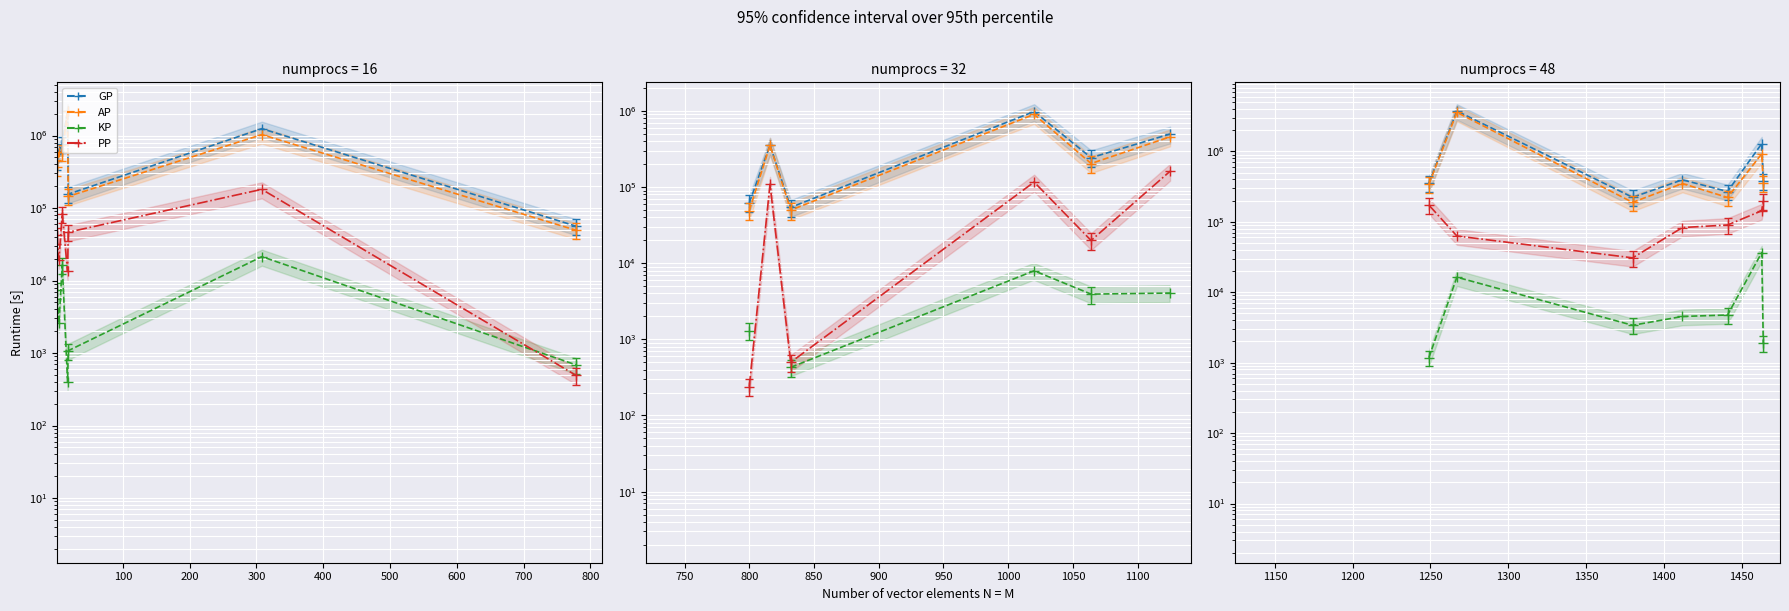

In AP, how many points are lower than both neighbors (excluding endpoints)?

1